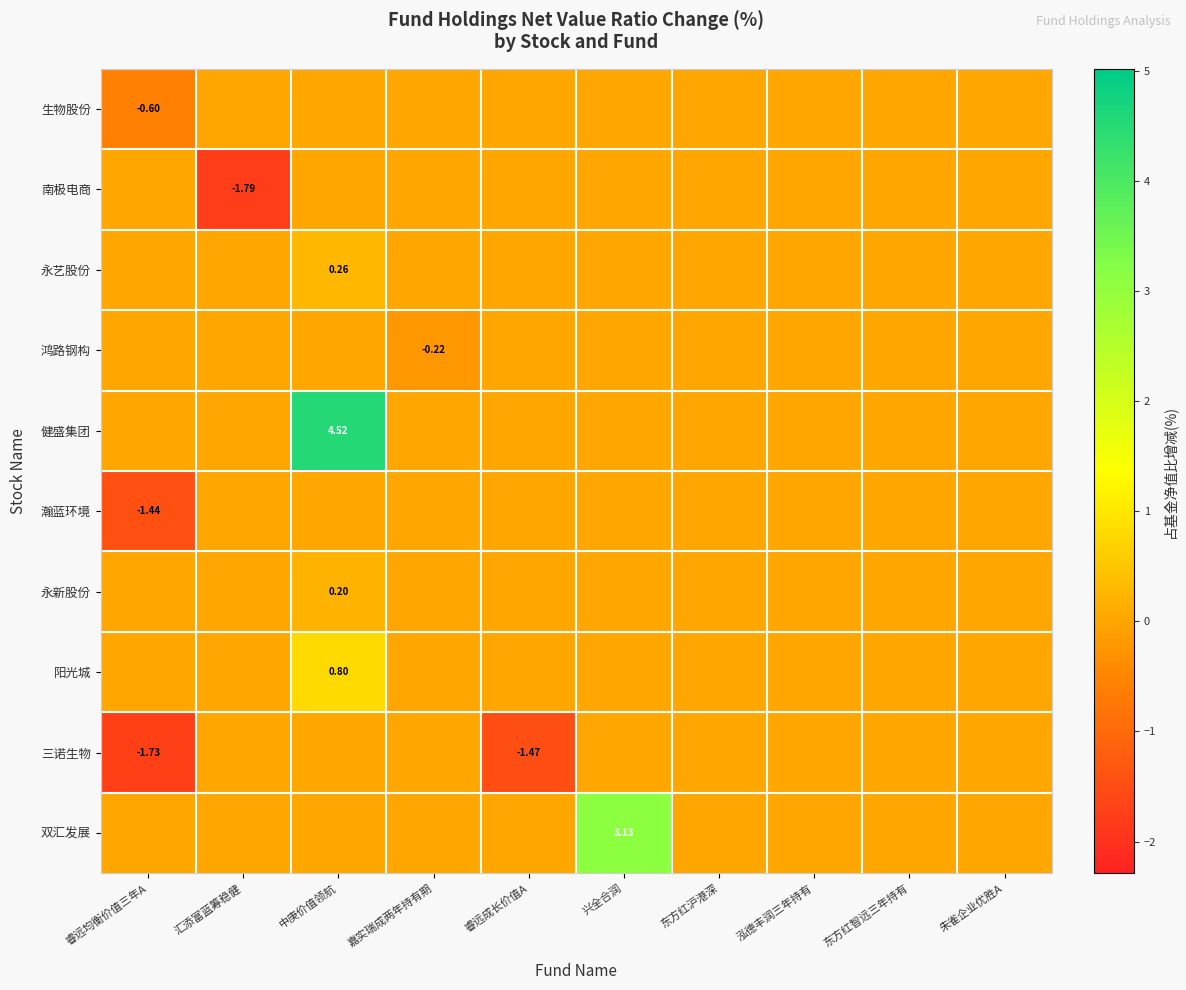

Which series has the largest total across all categories?

健盛集团